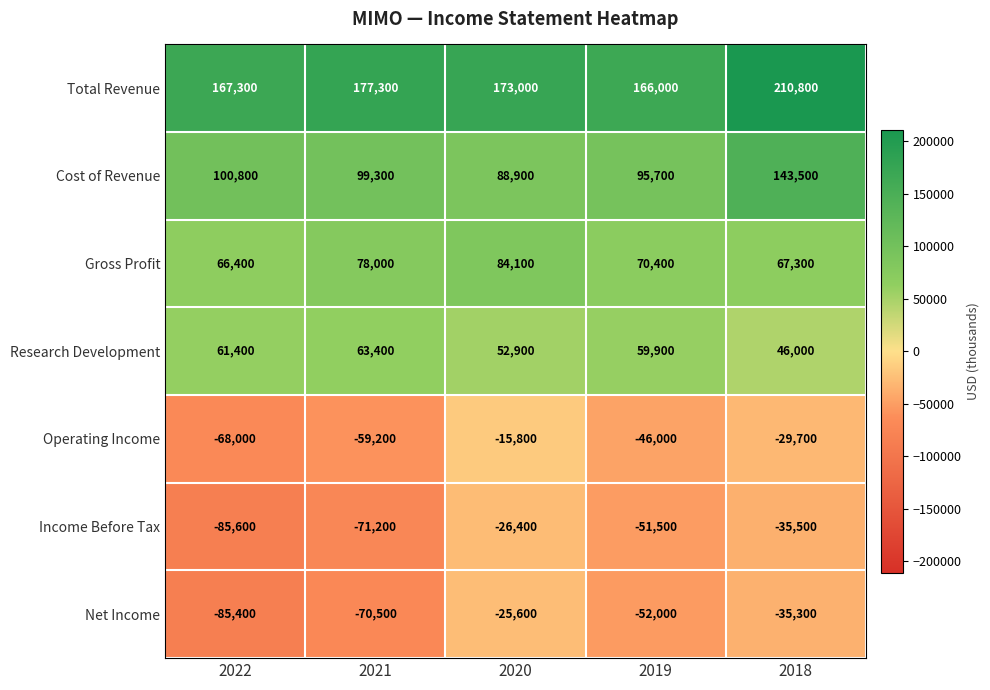

What is the sum of all Net Income values?

-268800